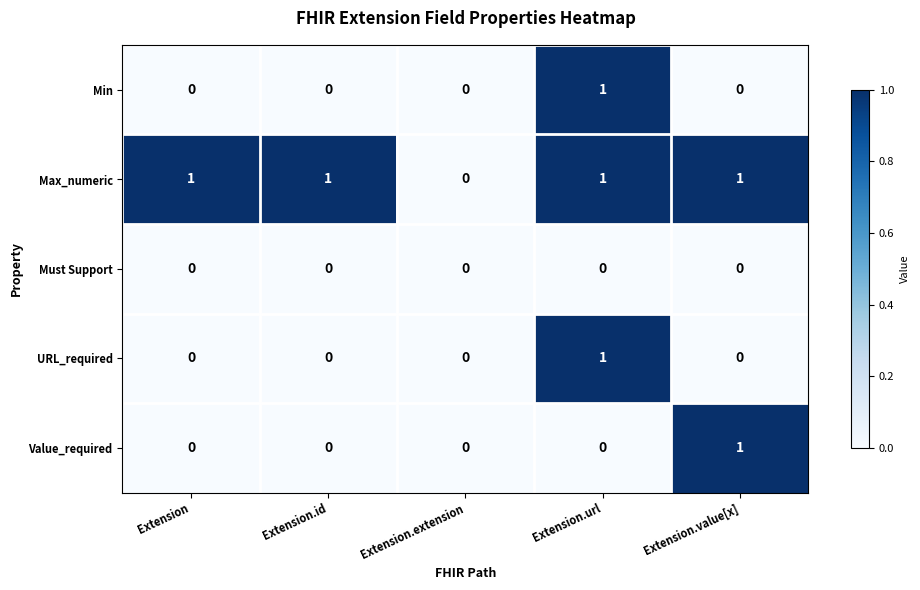

What is the total value across all series at Extension.url?

3